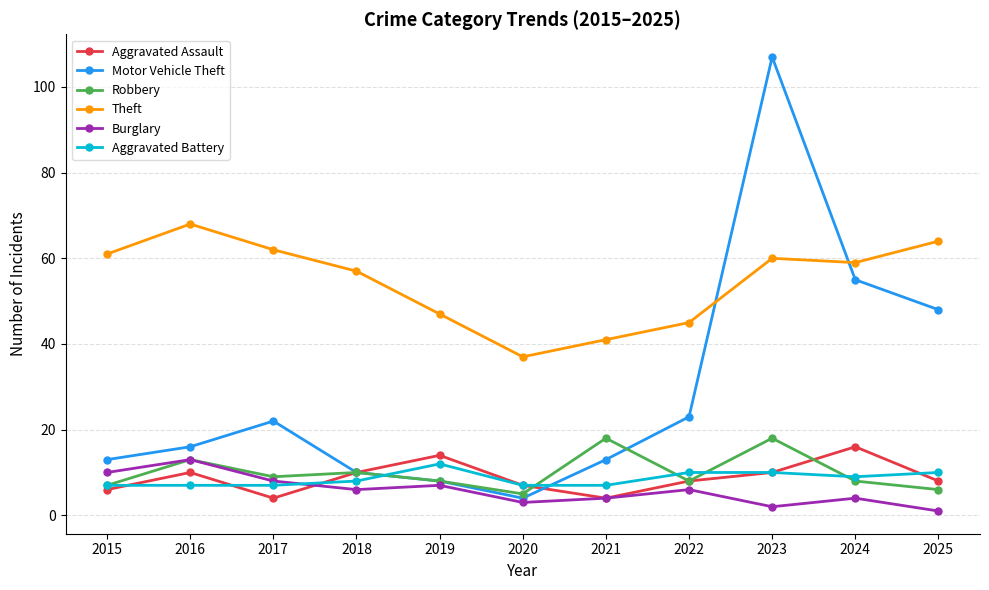

What are all the series names shown in the legend?

Aggravated Assault, Motor Vehicle Theft, Robbery, Theft, Burglary, Aggravated Battery